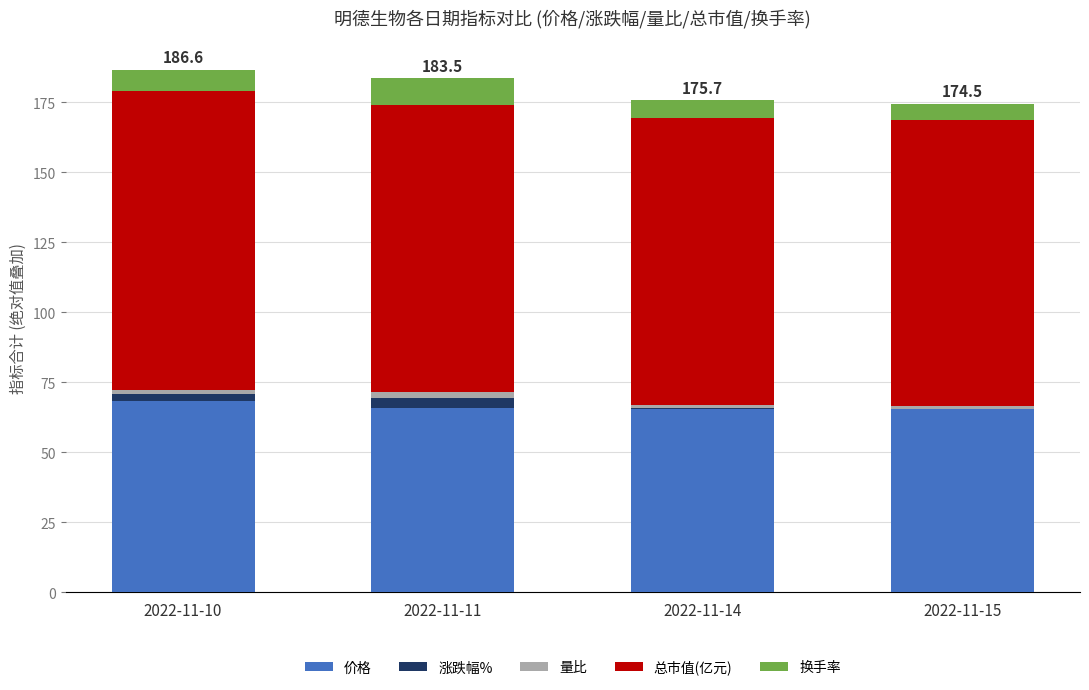

What is the highest value of the 价格 series?

68.3